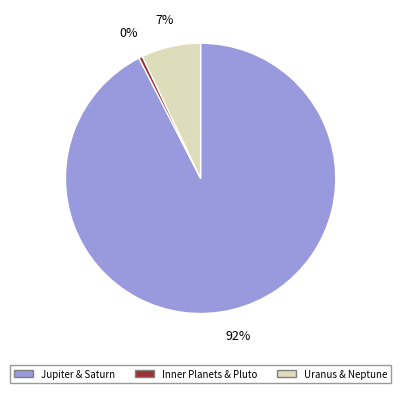

Count the number of slices in the pie.

3